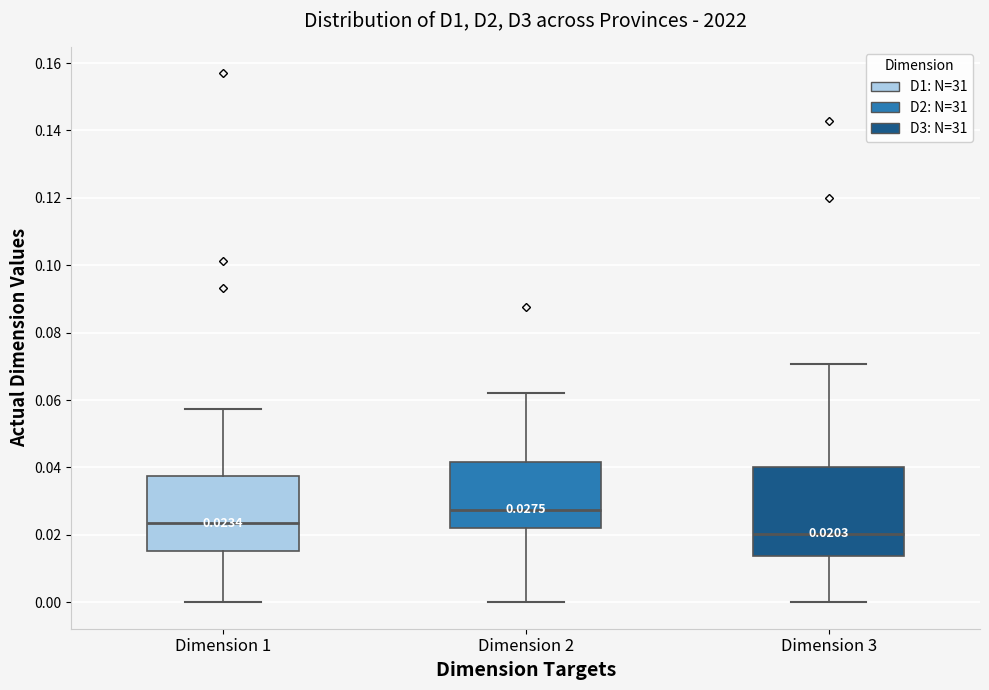

Which box has the highest median line?

Dimension 2